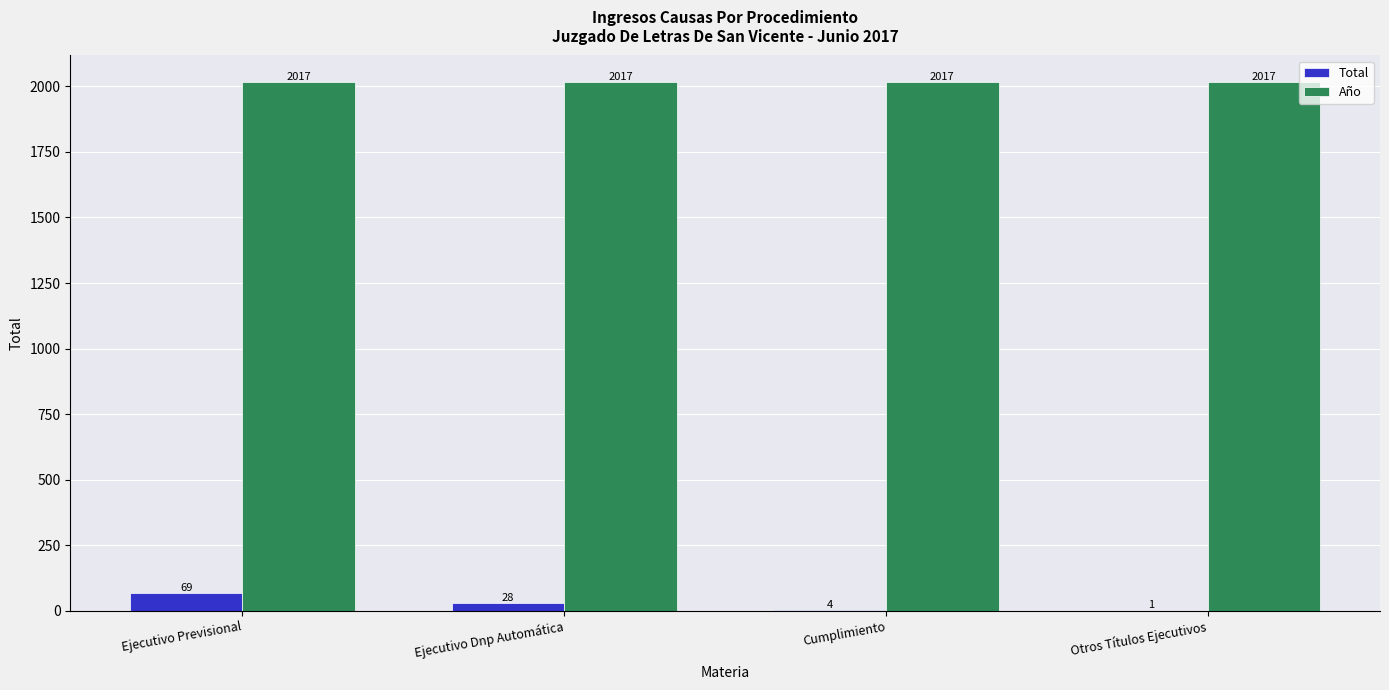

The value of Año at Ejecutivo Dnp Automática is 2017. True or false?

True